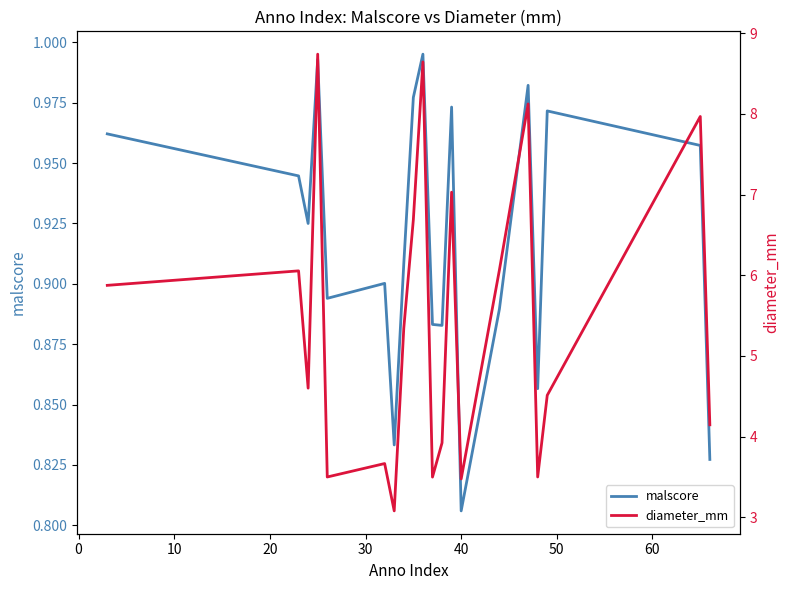

How many distinct data groups are displayed?

2